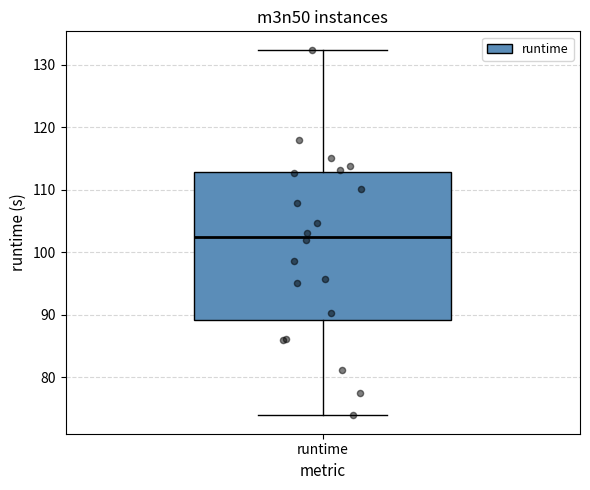

Read this box plot against the y-axis: the position of the median line, the range covered by the box, and the ends of both whiskers. The values are not printed on the chart, so give them approximately, as read against the axis.

median 102, box 89 to 113, whiskers 74 to 132